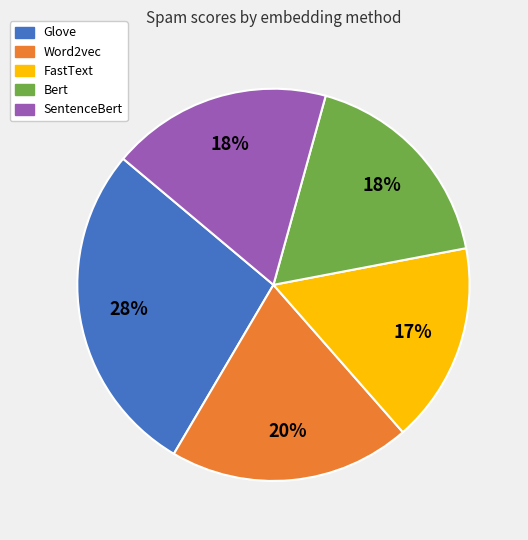

To the nearest percent, what percentage of the pie is Bert?

18%